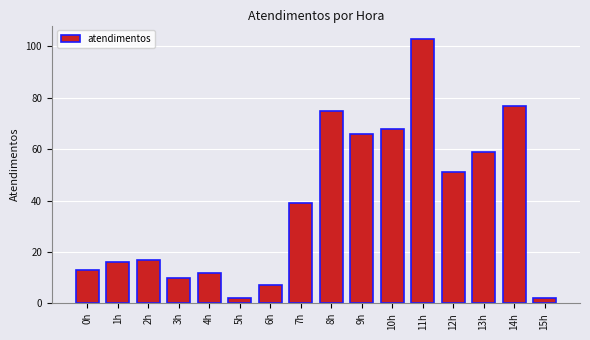

Are the bars horizontal?

No